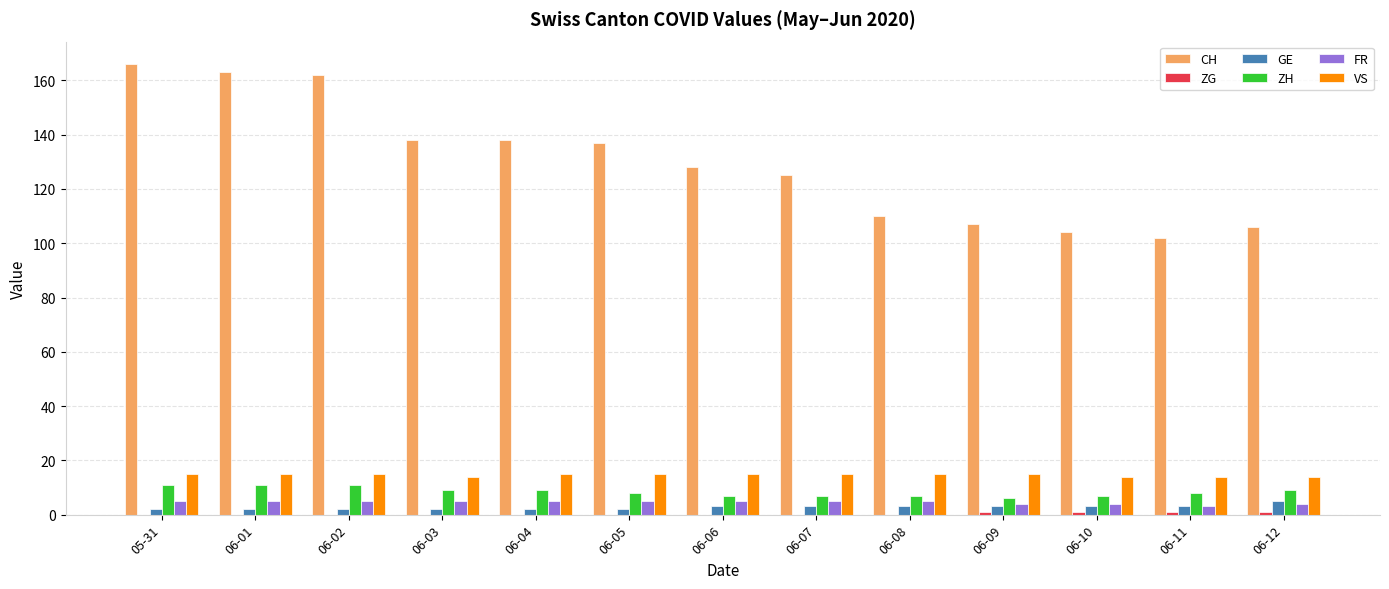

The value of ZH at 06-09 is 6. True or false?

True